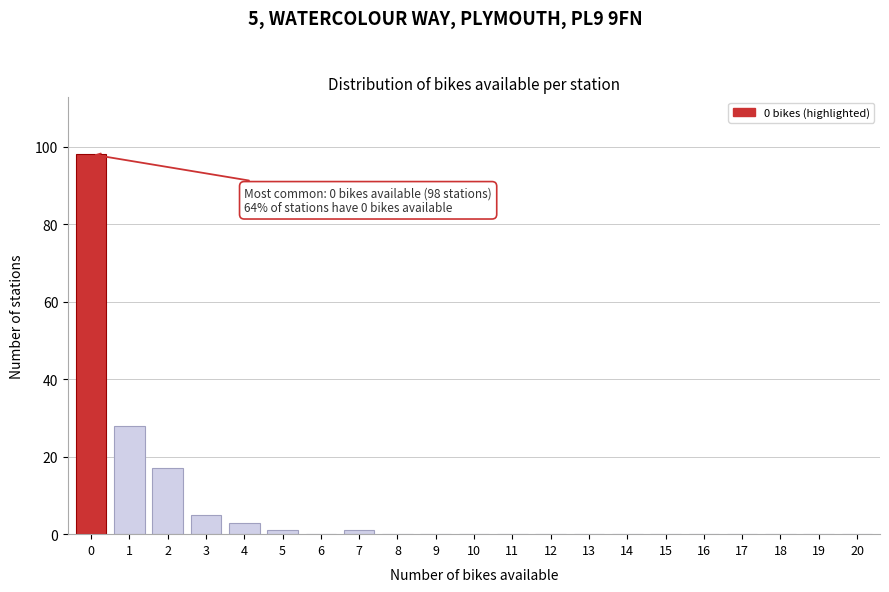

Reading left to right, what are all the values shown in this chart?

0=98	1=28	2=17	3=5	4=3	5=1	6=0	7=1	8=0	9=0	10=0	11=0	12=0	13=0	14=0	15=0	16=0	17=0	18=0	19=0	20=0